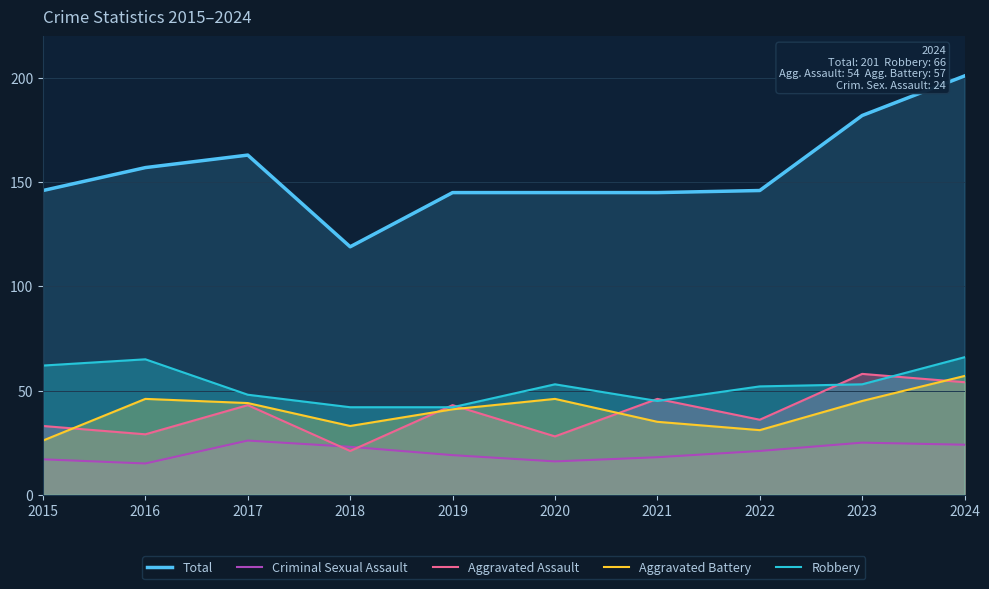

True or false: Aggravated Battery has a value of 81 at 2020.

False